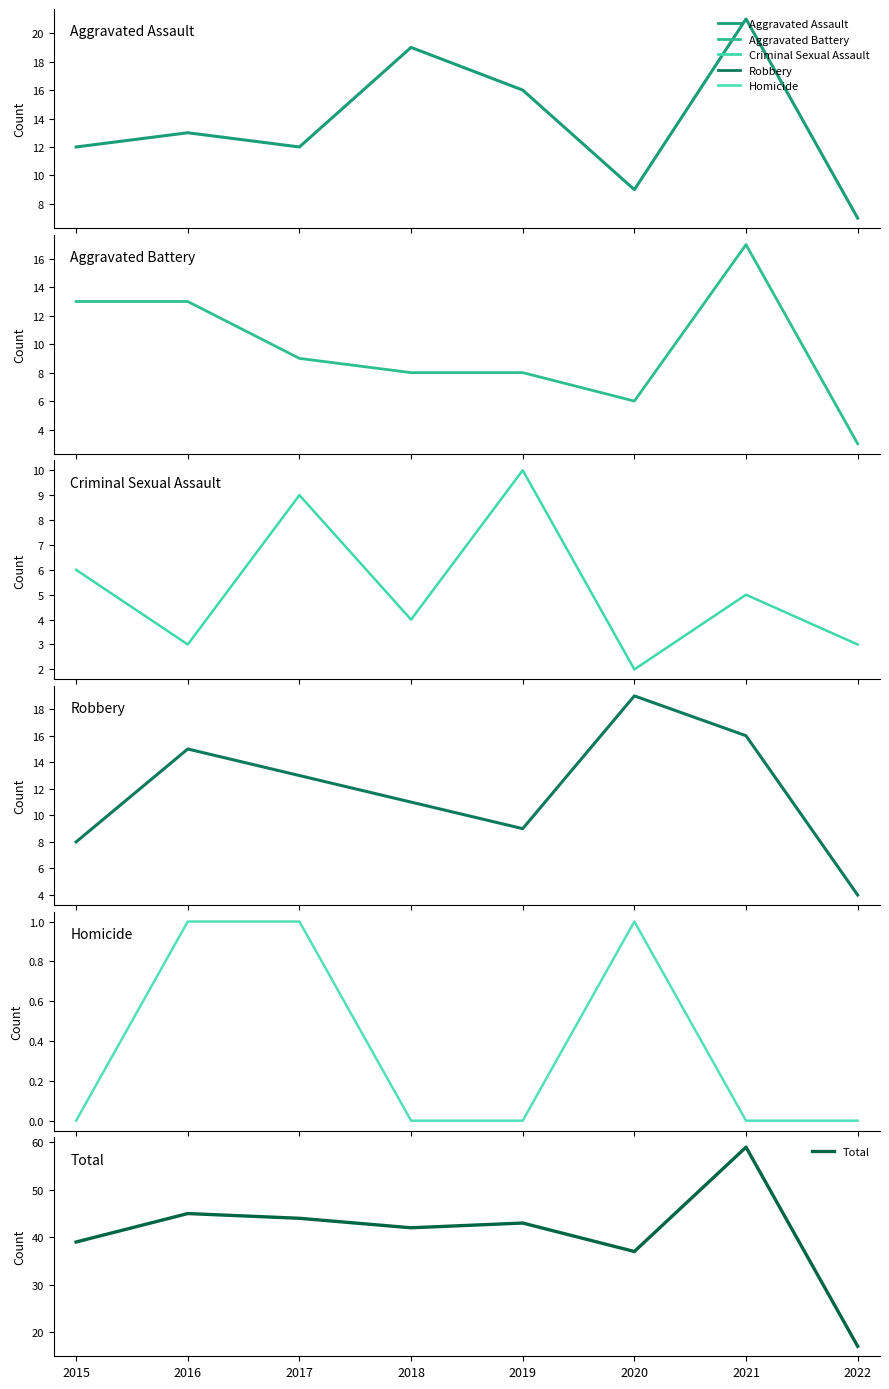

The value of Aggravated Battery at 2016 is 20. True or false?

False